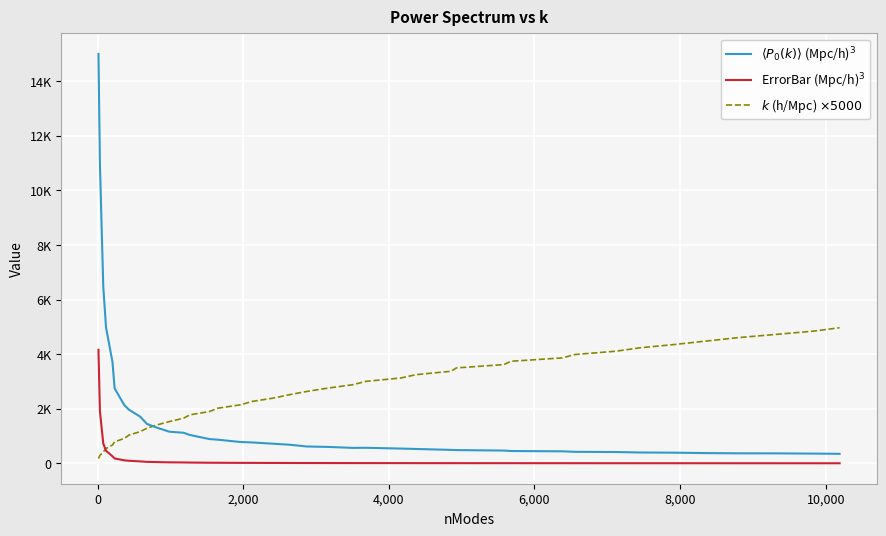

Does the chart display data point markers on the line(s)?

No